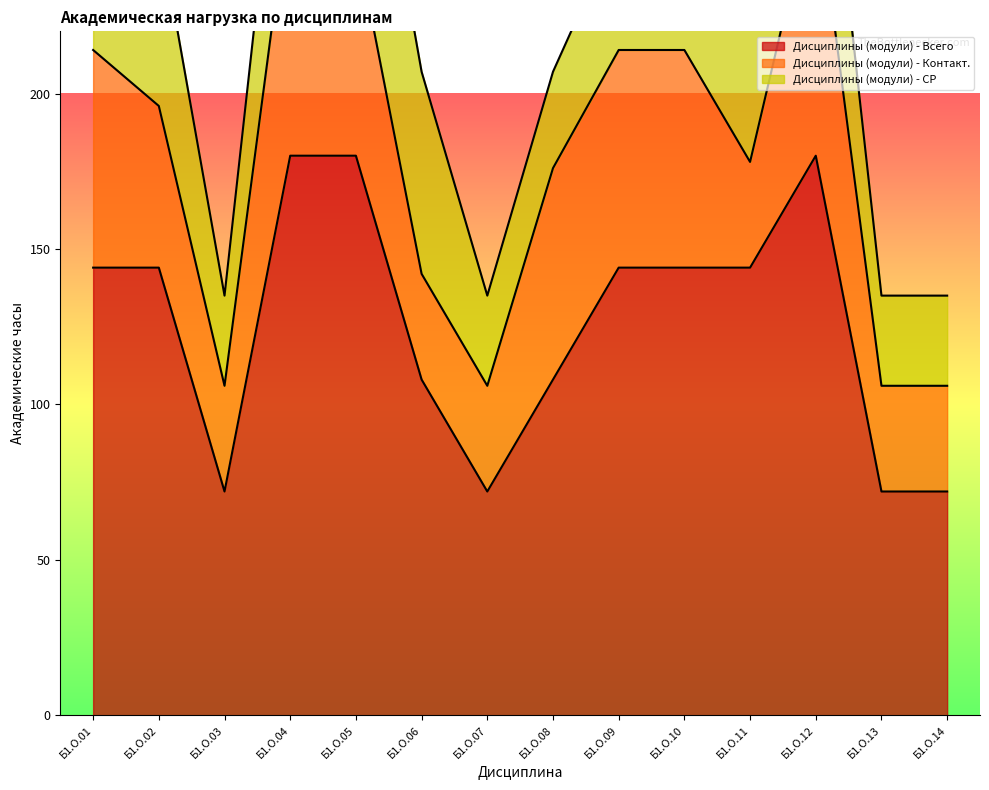

Which series has the largest total across all categories?

Дисциплины (модули) - Всего